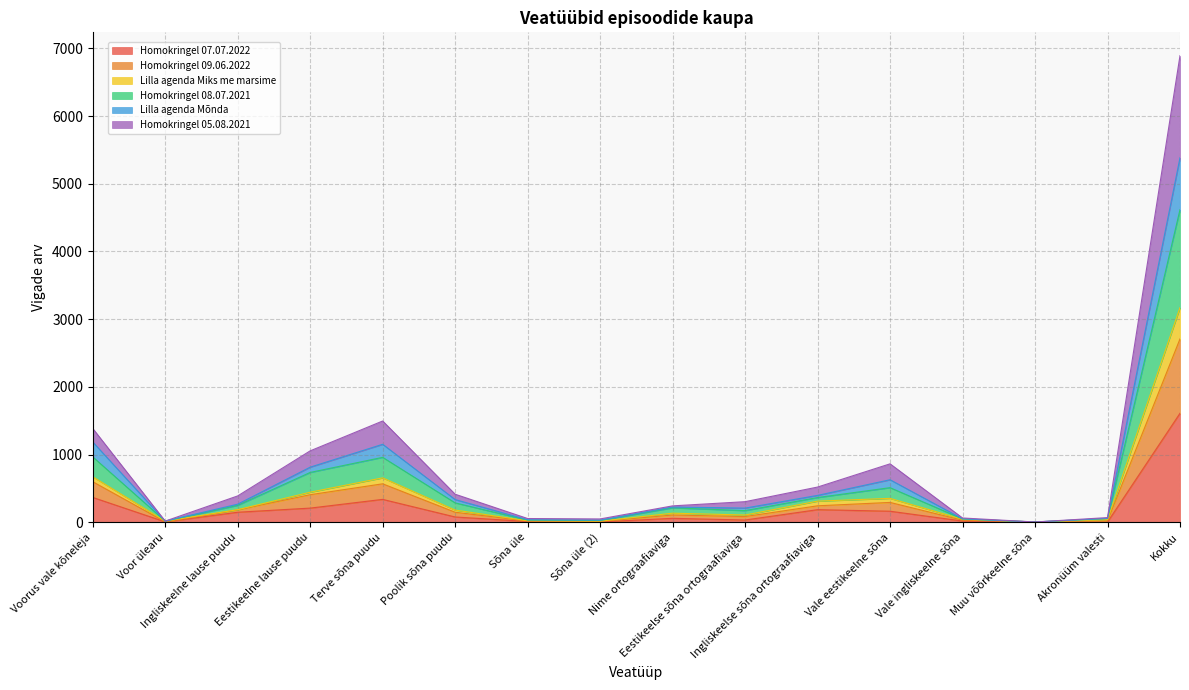

What are all the series names shown in the legend?

Homokringel 07.07.2022, Homokringel 09.06.2022, Lilla agenda Miks me marsime, Homokringel 08.07.2021, Lilla agenda Mõnda, Homokringel 05.08.2021